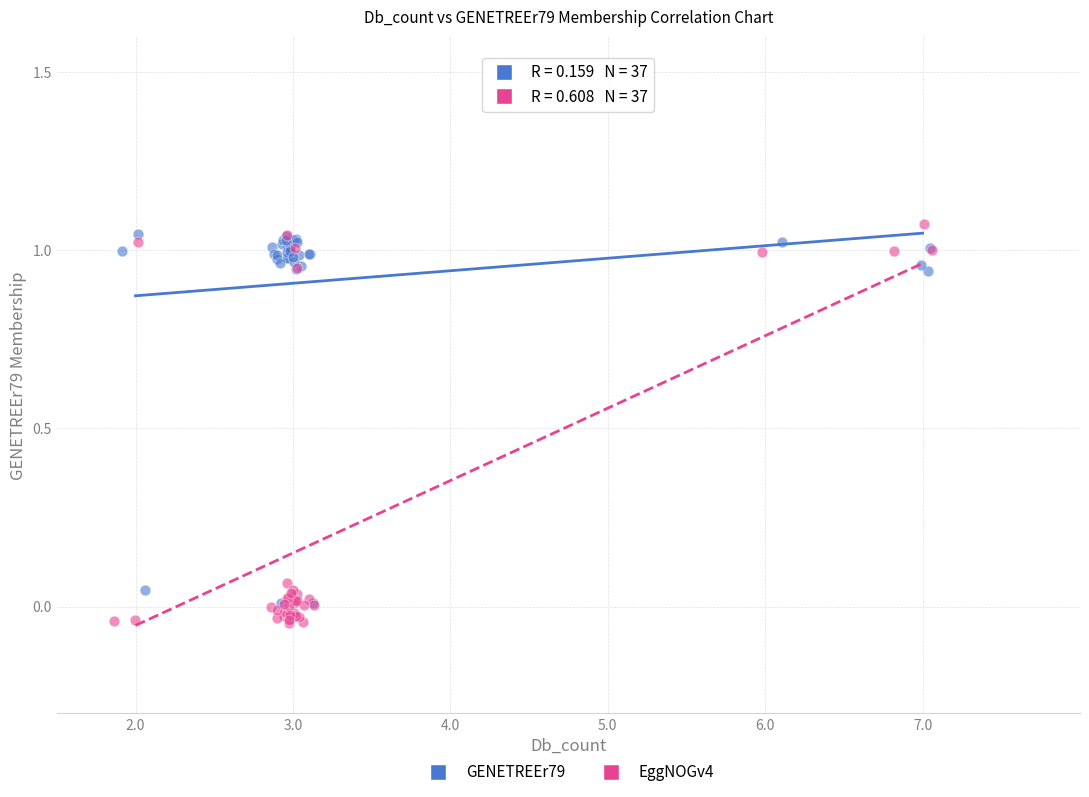

Which series has the largest Y range (max minus min)?

EggNOGv4